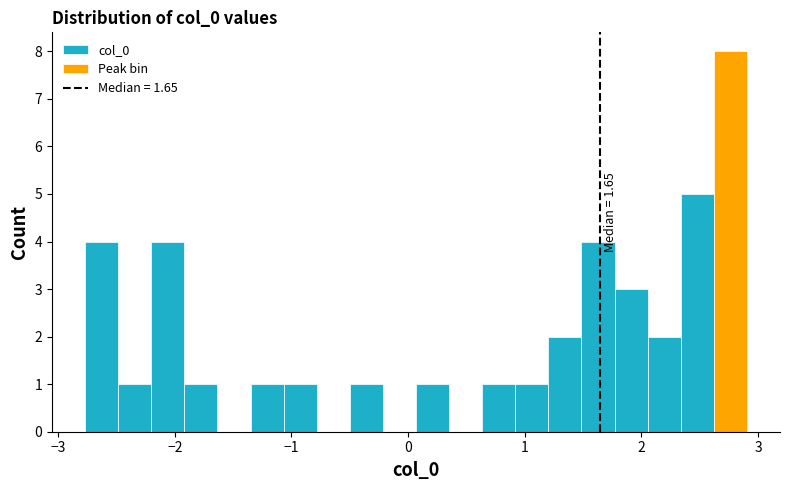

Around what value on the x-axis is the tallest bar? Give the approximate position of its centre, as read against the axis.

2.8